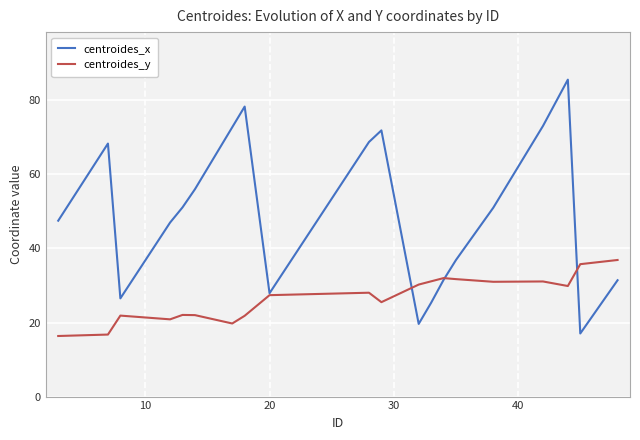

What are all the series names shown in the legend?

centroides_x, centroides_y